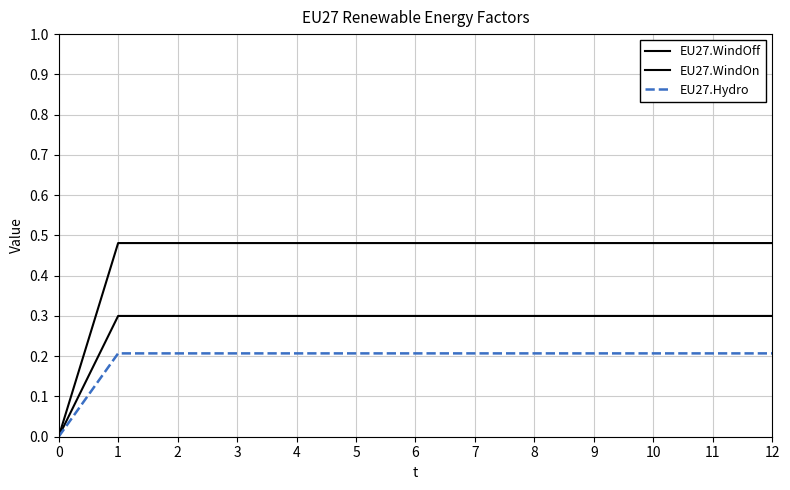

Count the EU27.Hydro values in the range 0 to 1.

13